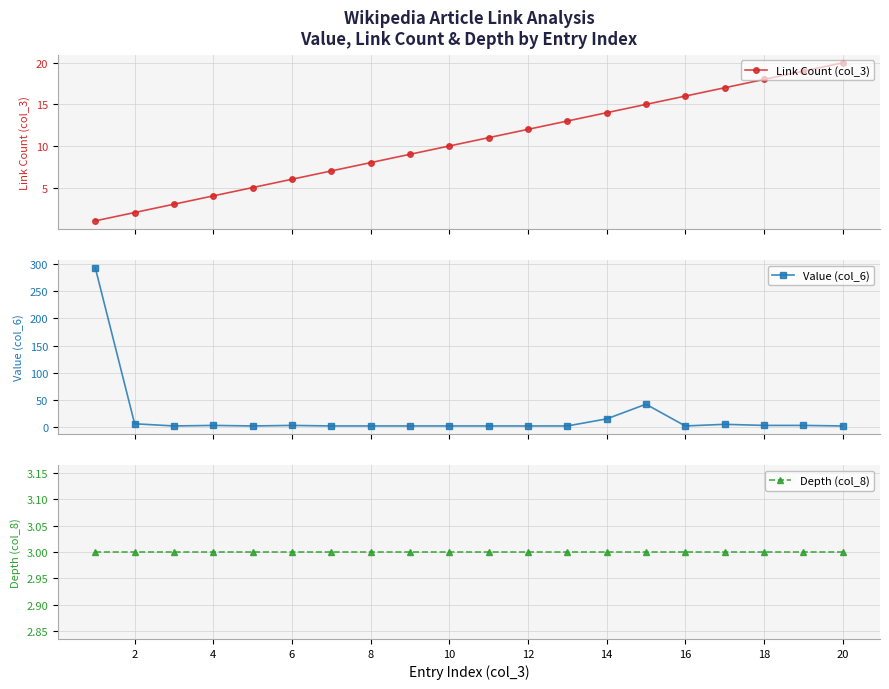

True or false: Link Count (col_3) has more than 0 interior local peaks.

False